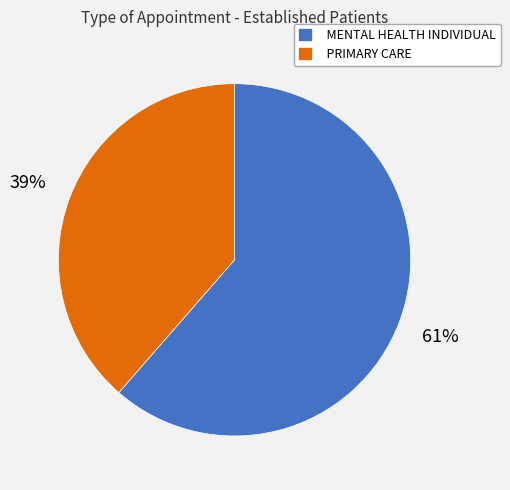

To the nearest percent, what portion does MENTAL HEALTH INDIVIDUAL represent?

61%